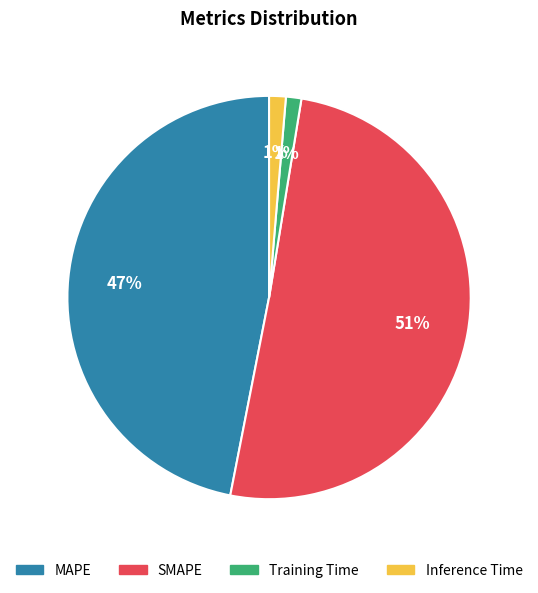

The Inference Time slice represents 11% of the pie. True or false?

False